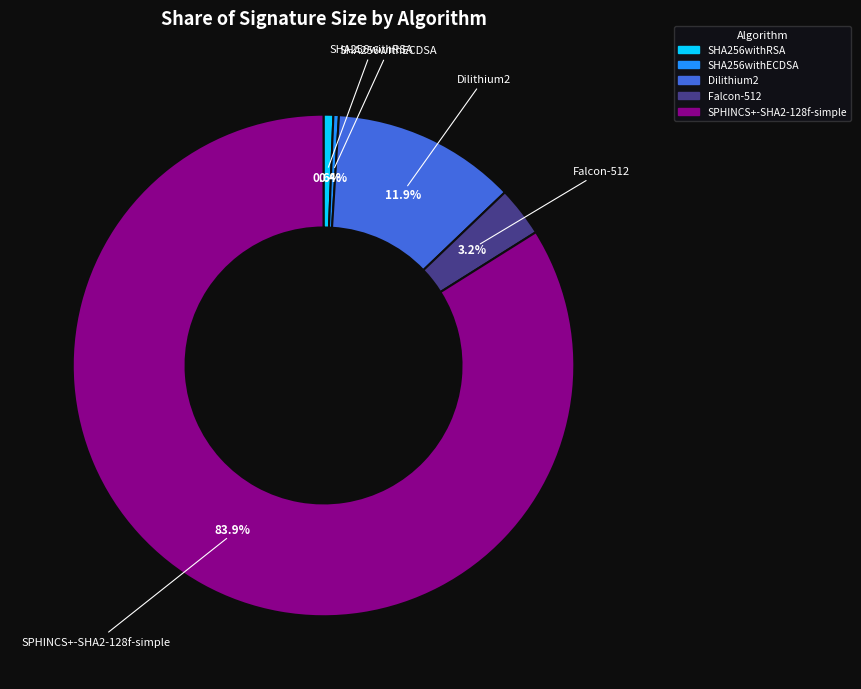

Do Dilithium2 and SHA256withECDSA together represent more than half of the pie?

No